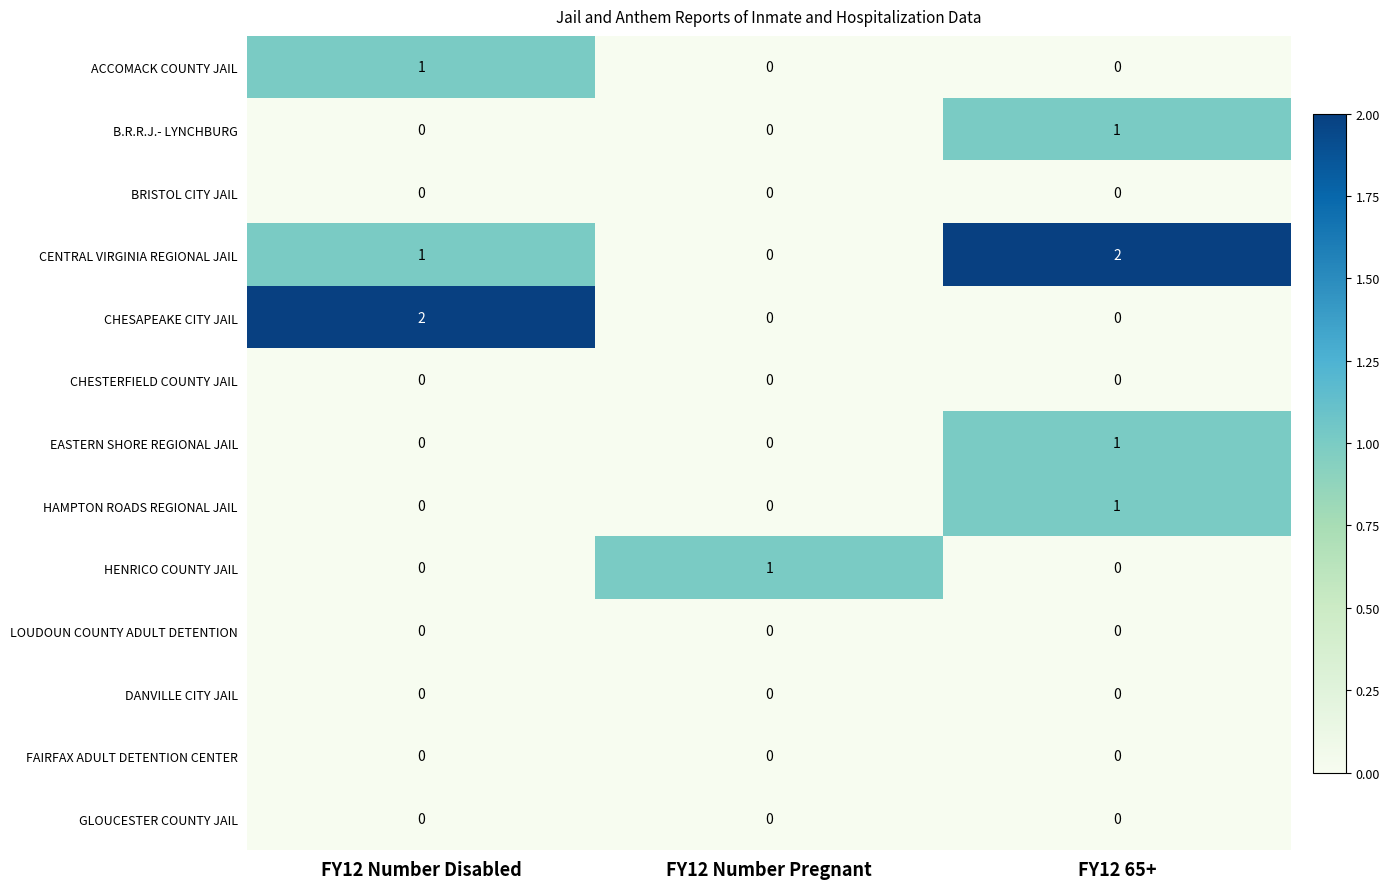

At which label is CENTRAL VIRGINIA REGIONAL JAIL closest to 1?

FY12 Number Disabled